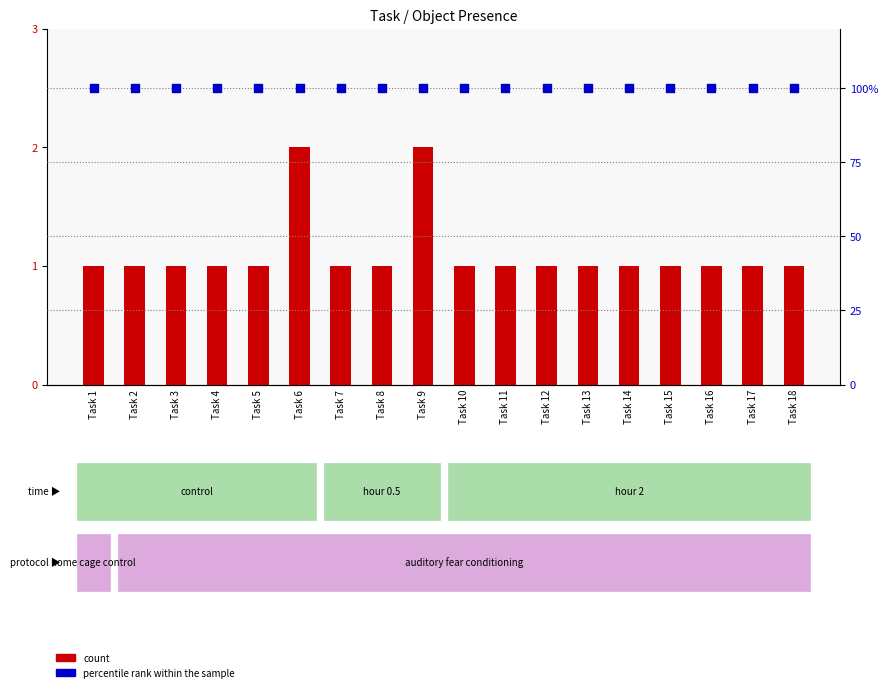

Which series contains the lowest Y value?

count